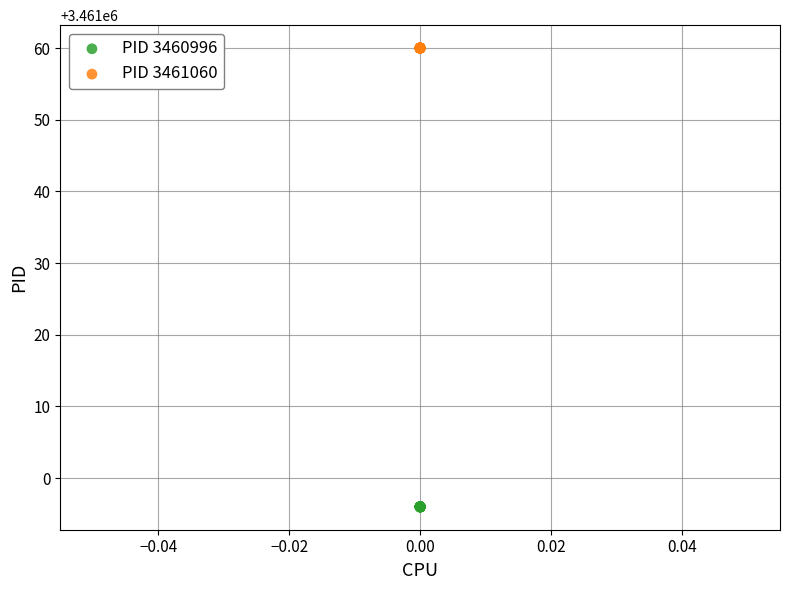

Which series contains the lowest Y value?

PID 3460996